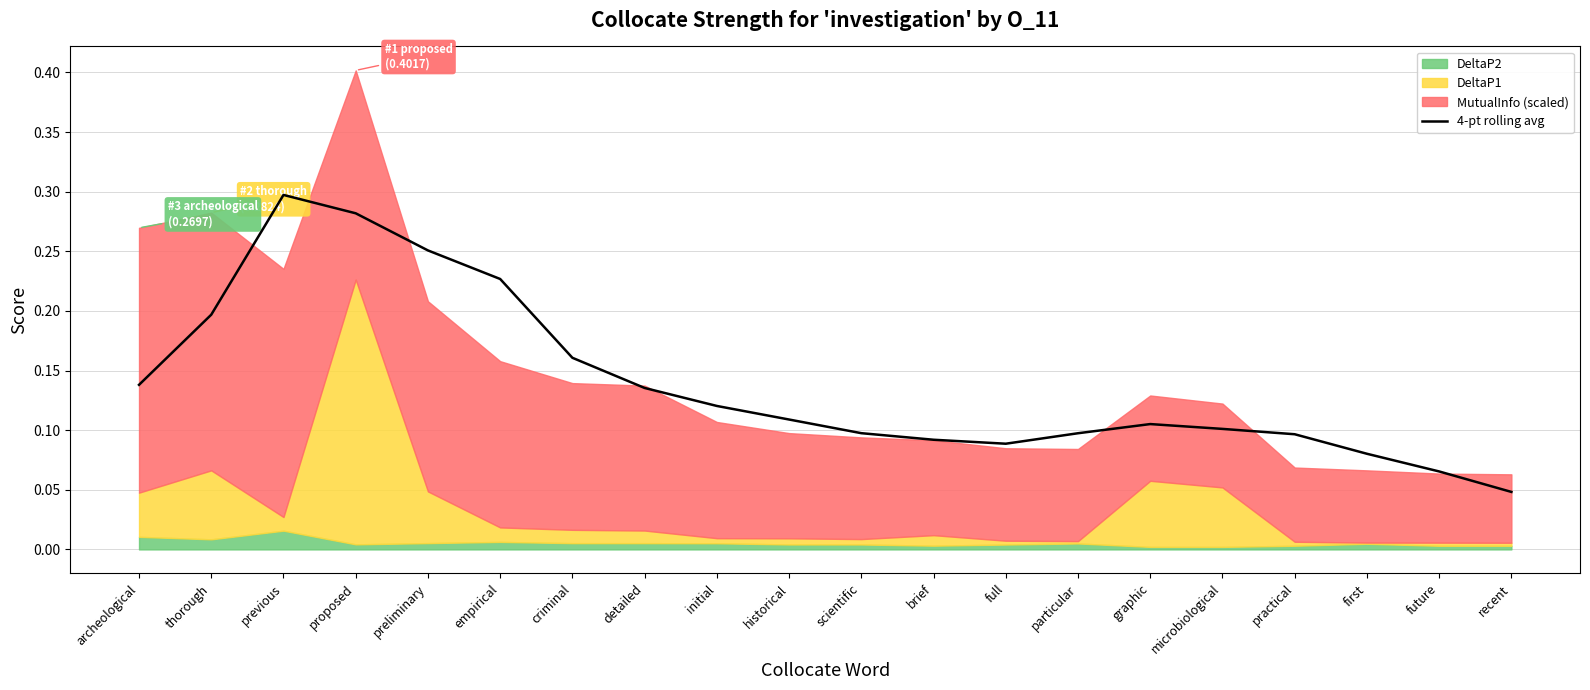

The 4-pt rolling avg series shows 0.2 at scientific. True or false?

False